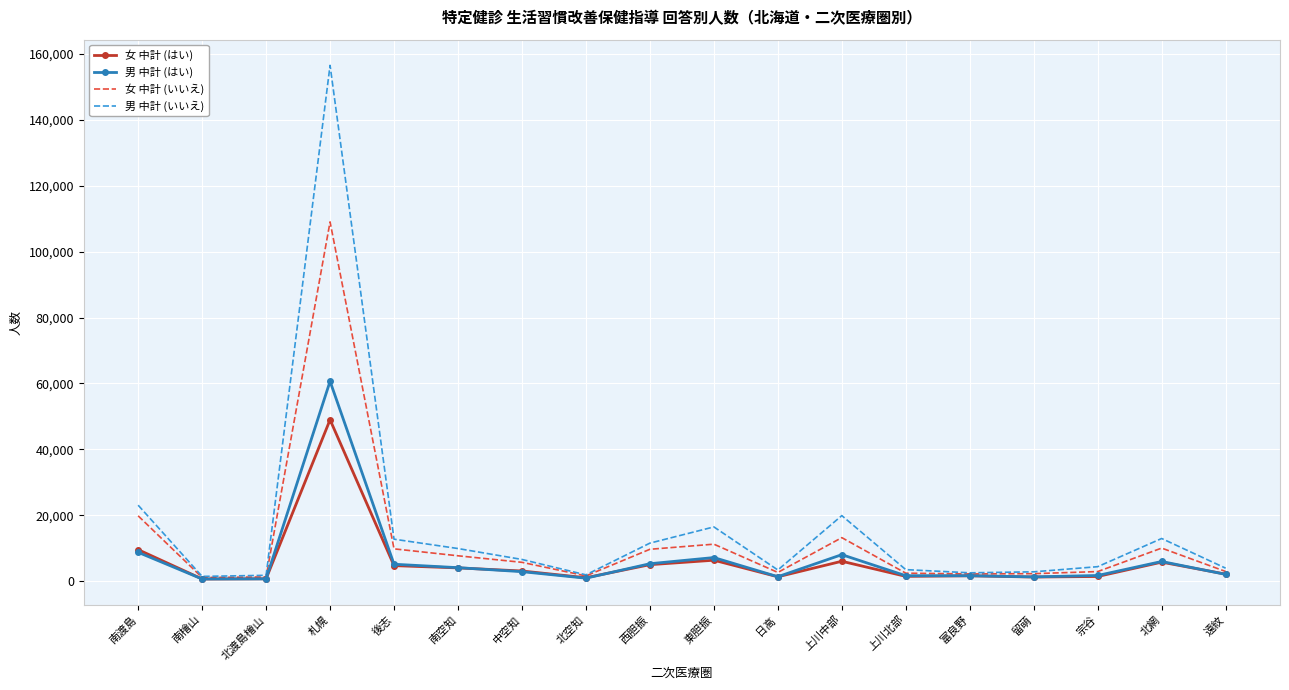

Is it true that 男 中計 (いいえ) equals 30625 at 上川中部?

False